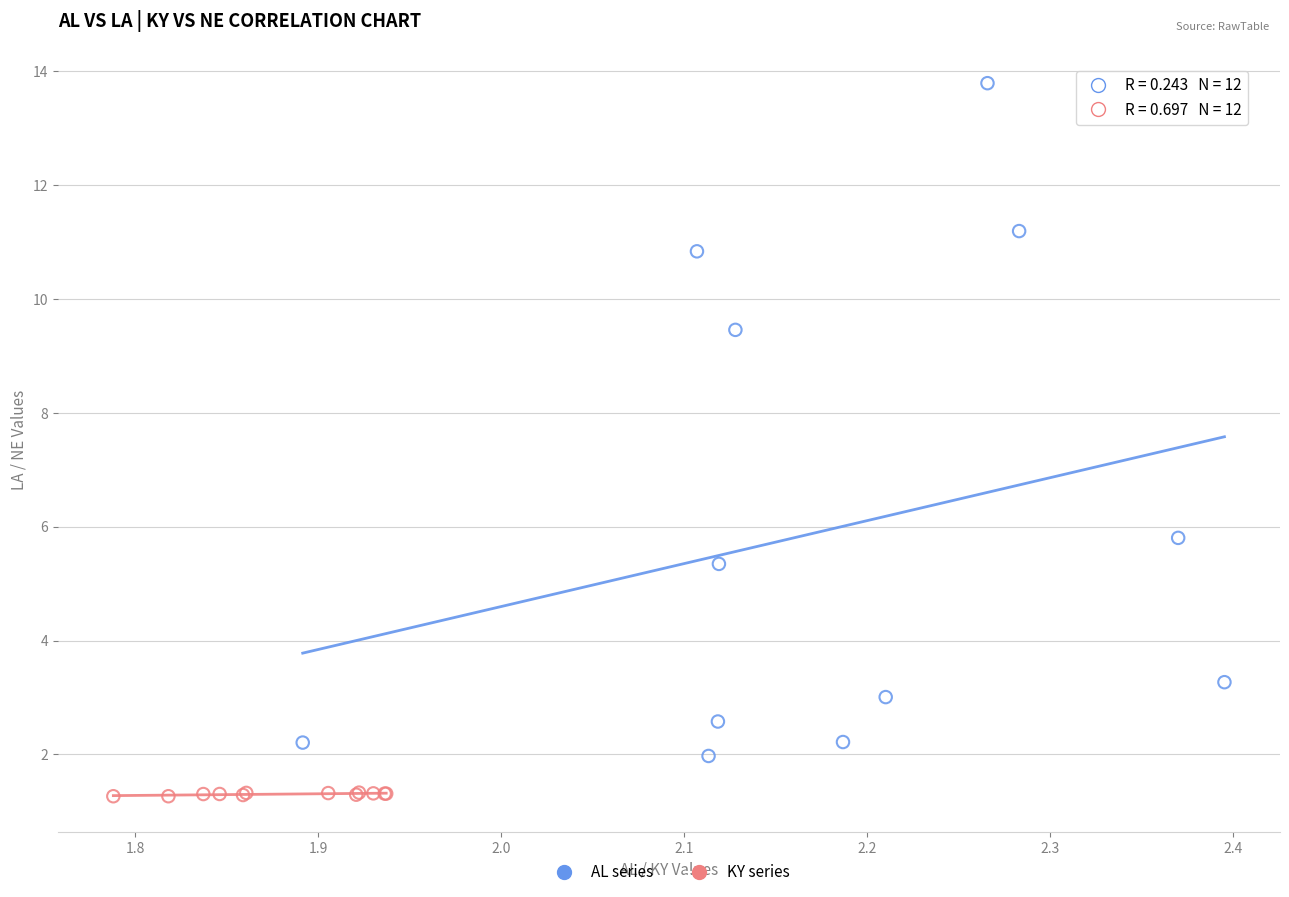

Which series has the largest Y range (max minus min)?

AL series